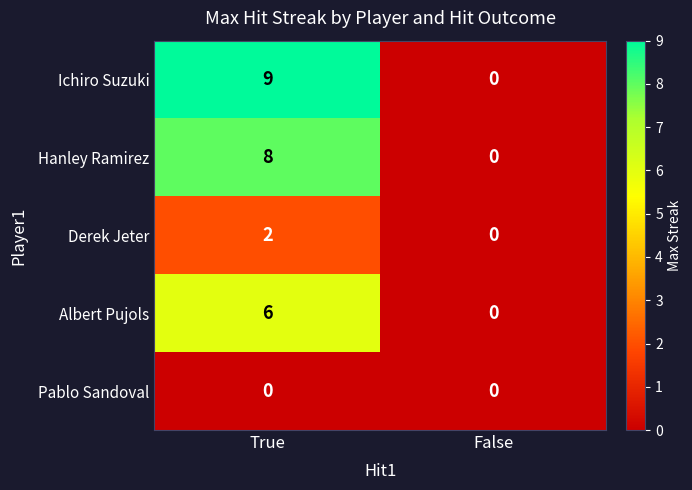

What is the sum of the Ichiro Suzuki values at True and False?

9